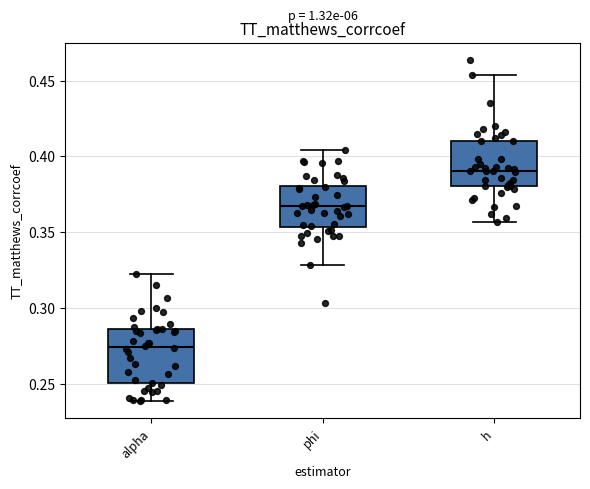

Reading left to right, read every box against the y-axis: the position of its median line, the range the box covers, and the ends of its whiskers. The values are not printed on the chart, so give them approximately, as read against the axis.

alpha: median 0.275, box 0.250 to 0.285, whiskers 0.240 to 0.320
phi: median 0.365, box 0.355 to 0.380, whiskers 0.330 to 0.405
h: median 0.390, box 0.380 to 0.410, whiskers 0.355 to 0.455